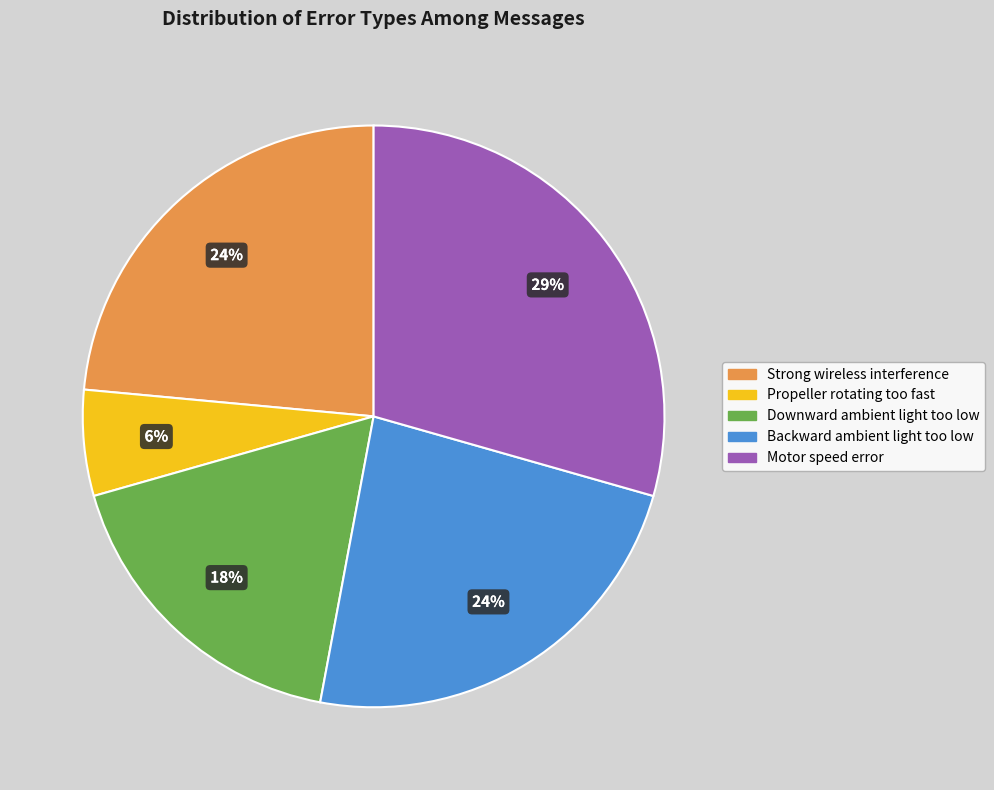

What percentage is the Strong wireless interference slice, to the nearest percent?

24%